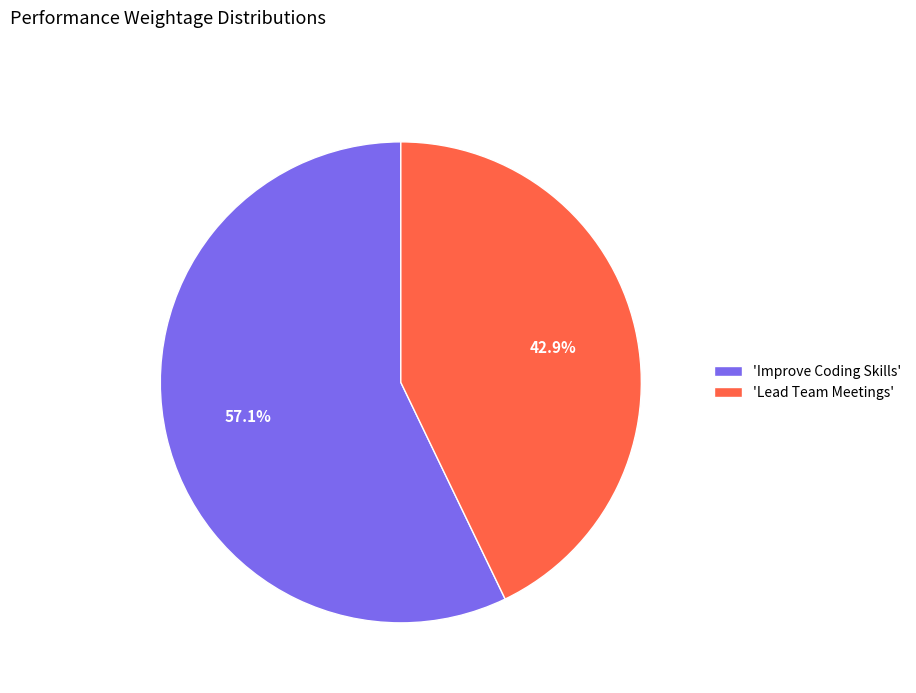

Between 'Lead Team Meetings' and 'Improve Coding Skills', which is larger?

'Improve Coding Skills'